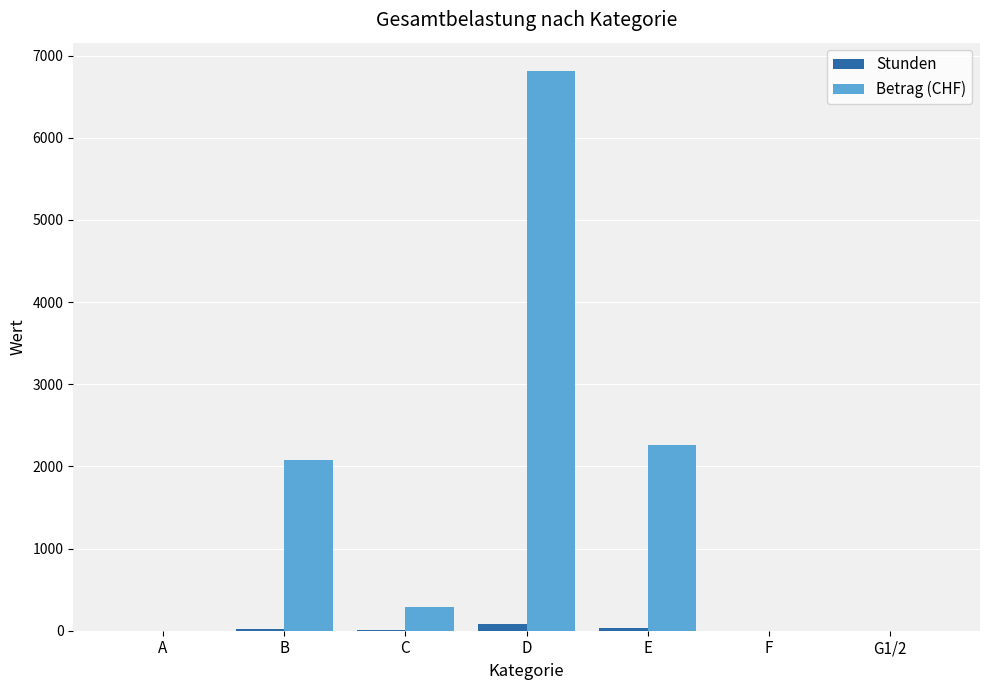

At which label is Betrag (CHF) closest to 3407?

E